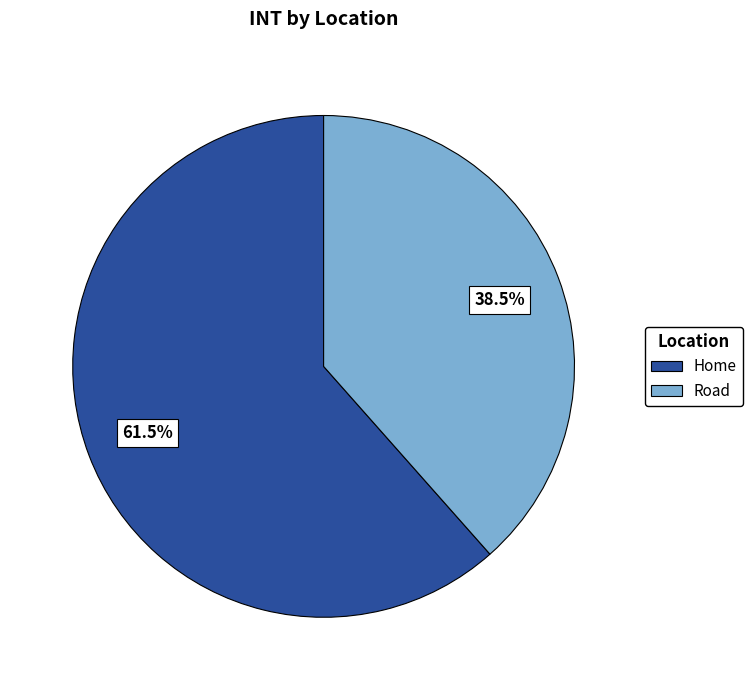

Approximately how many times larger is the value at Road compared to Home?

0.6